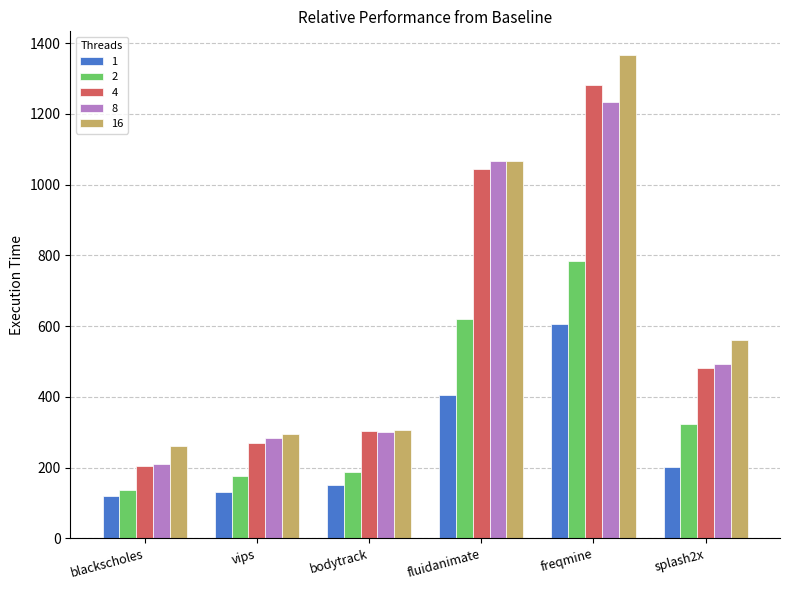

At which category is the sum across all series the highest?

freqmine